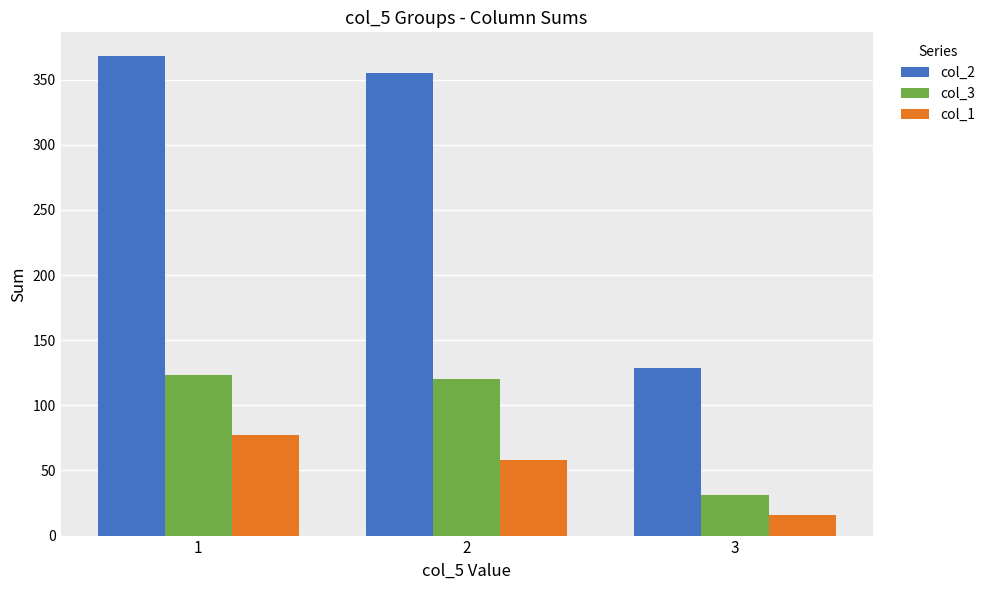

What is the total value across all series at 2?

533